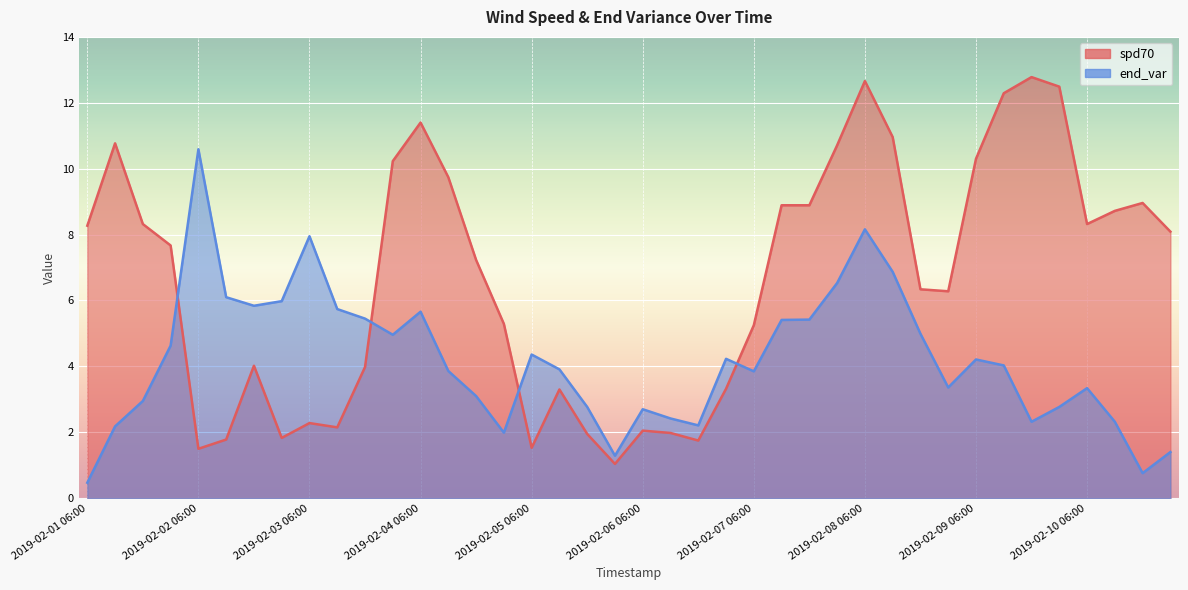

What is the label of the 38th point from the left?

2019-02-10 12:00